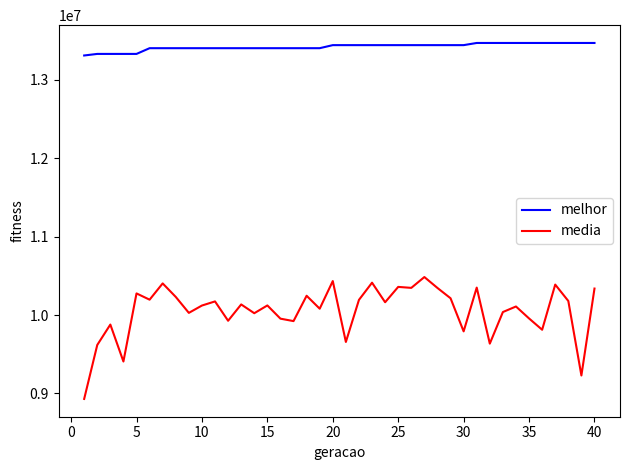

List the series in order of their overall mean, highest first.

melhor, media